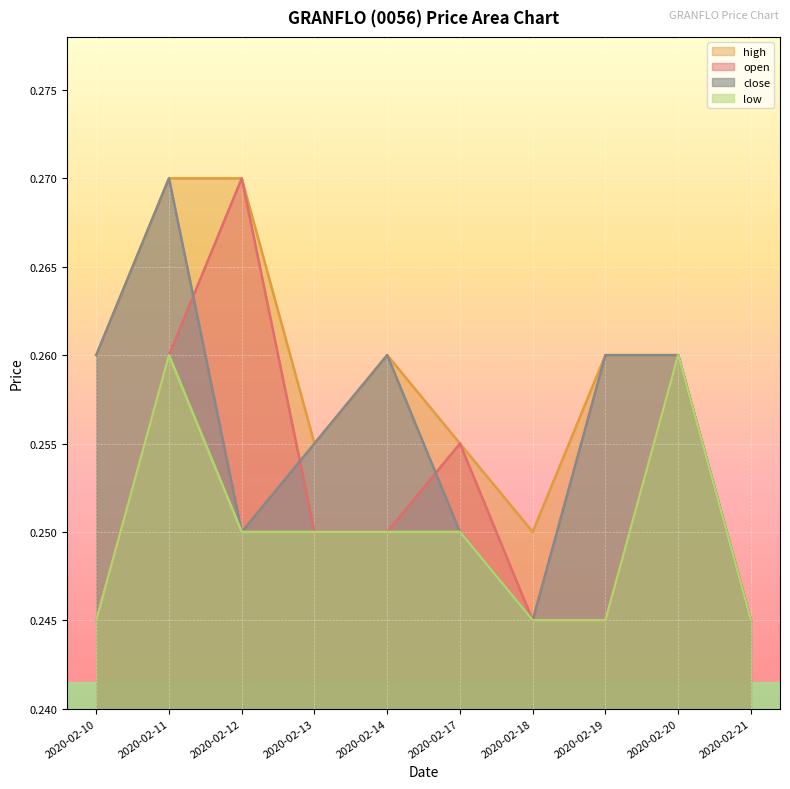

What is the total value across all series at 2020-02-20?

1.0